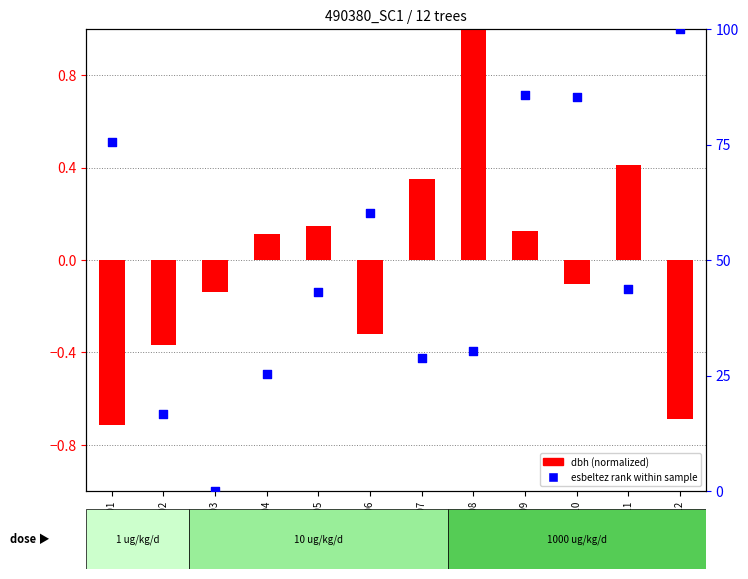

Is the value of esbeltez rank at 490380004 greater than the value of dbh (normalized) at 490380002?

Yes